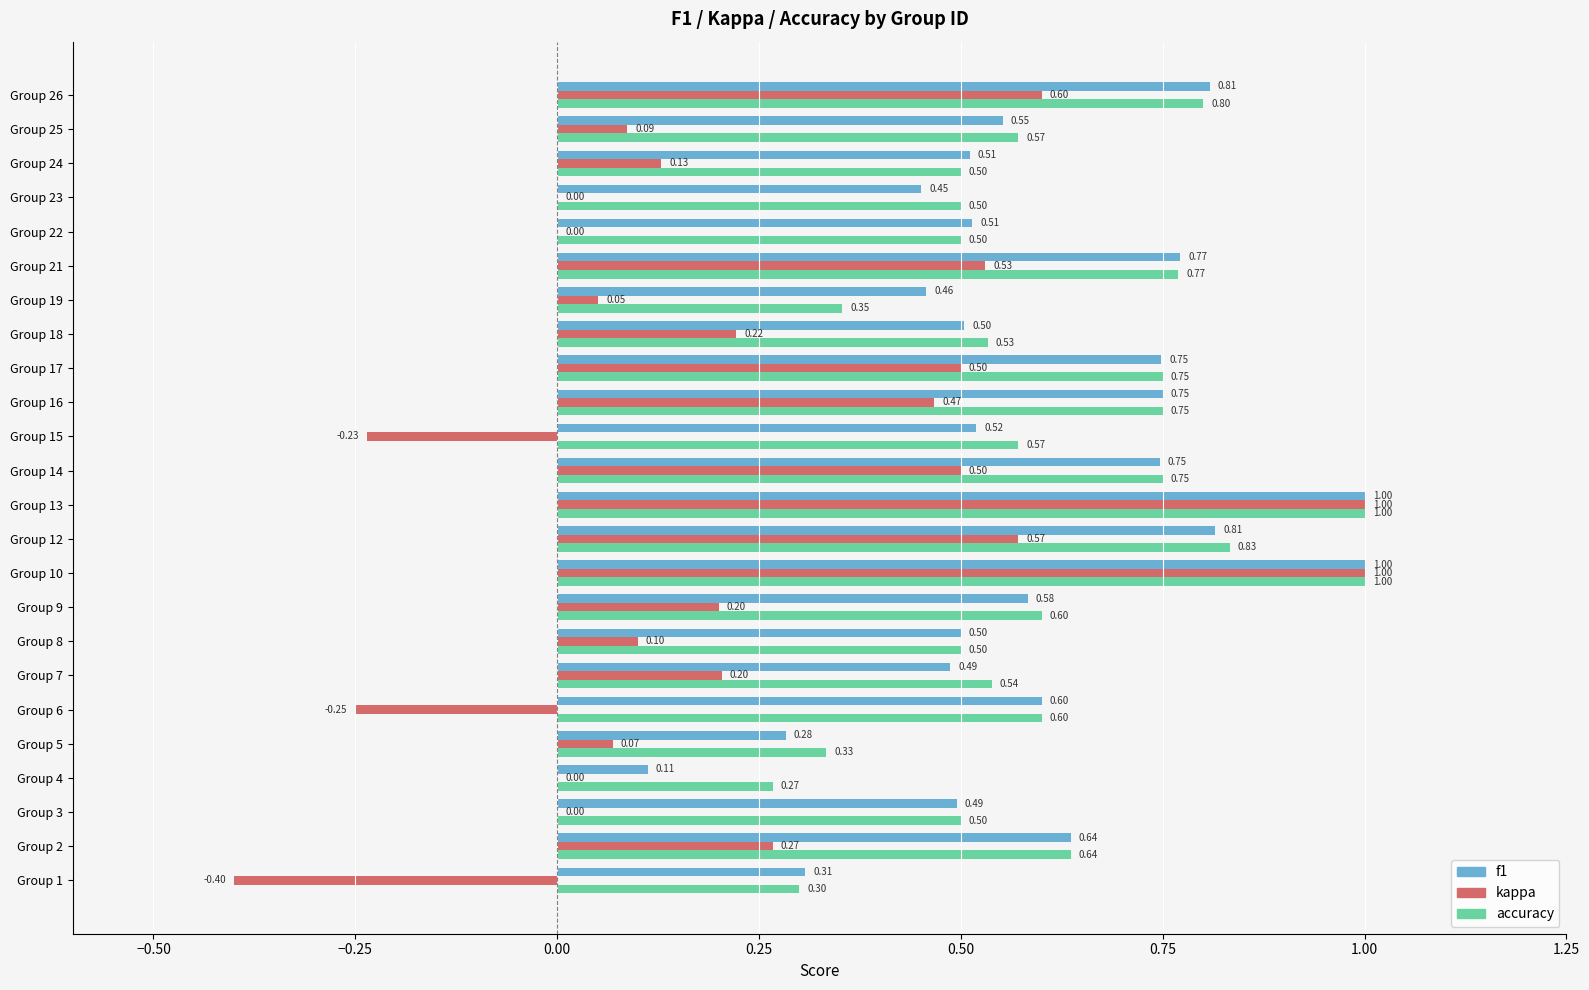

Which series changed the most between Group 6 and Group 26?

kappa